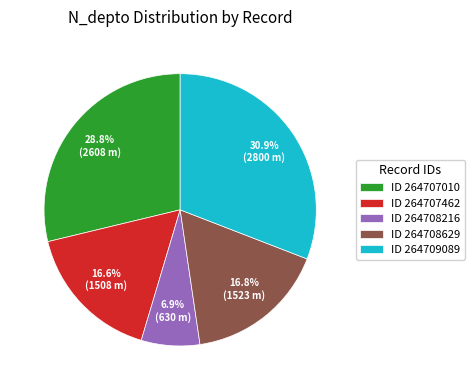

How many slices are in this pie chart?

5